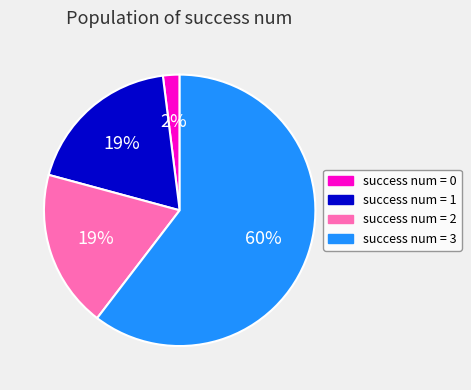

Do success num = 3 and success num = 0 together represent more than half of the pie?

Yes